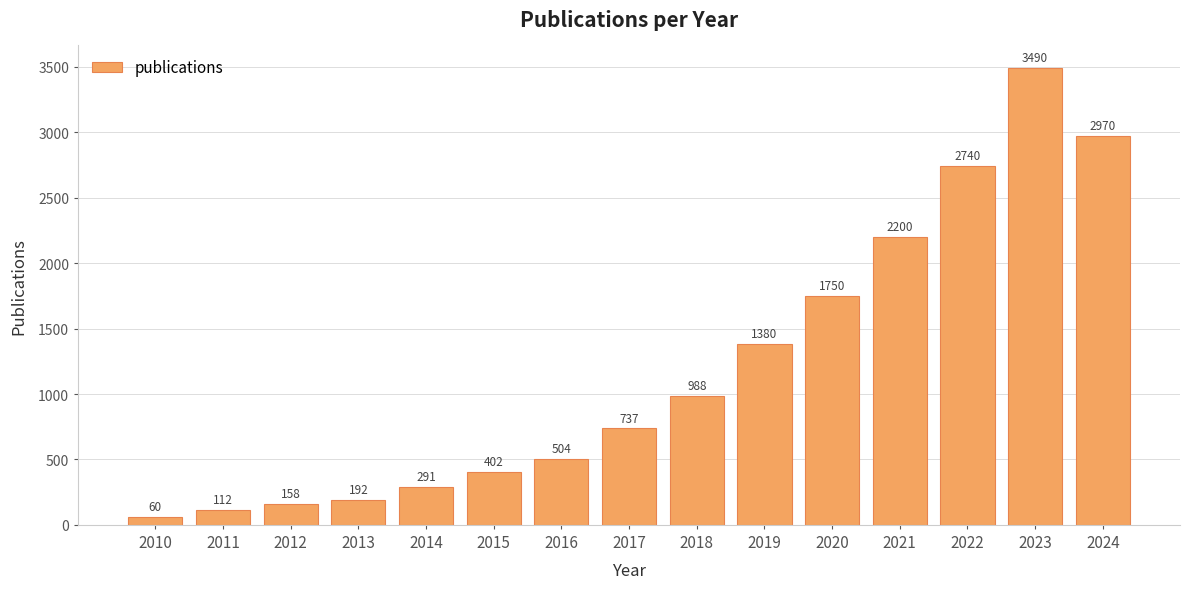

List the labels in order of value, smallest first.

2010, 2011, 2012, 2013, 2014, 2015, 2016, 2017, 2018, 2019, 2020, 2021, 2022, 2024, 2023